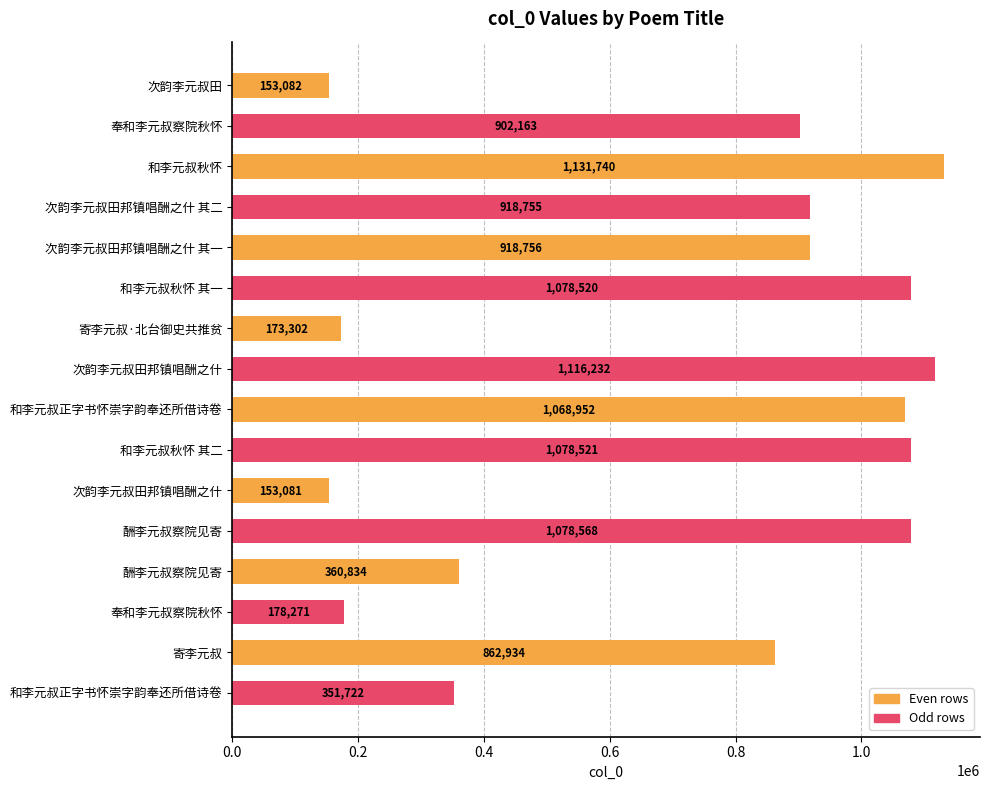

What is the smallest value displayed?

153081